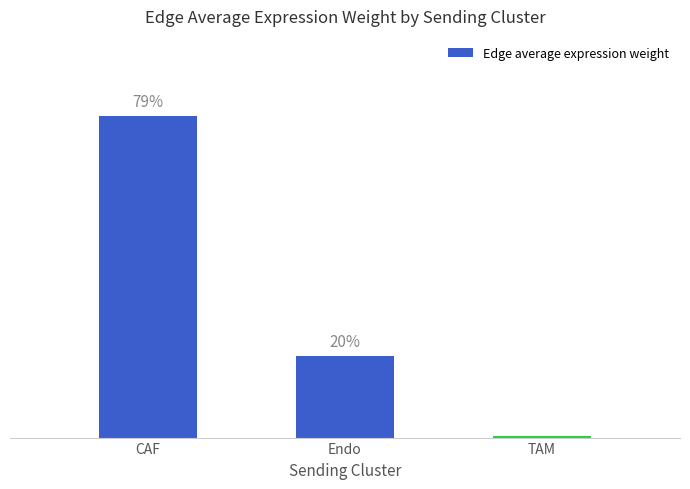

The chart shows a value of 0.0 at Endo. True or false?

False